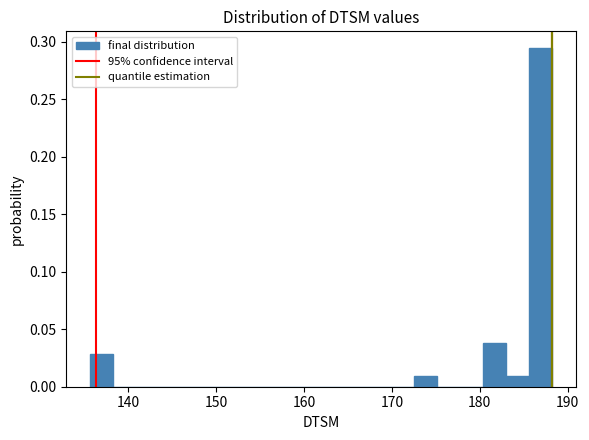

Around what value on the x-axis is the tallest bar? Give the approximate position of its centre, as read against the axis.

187